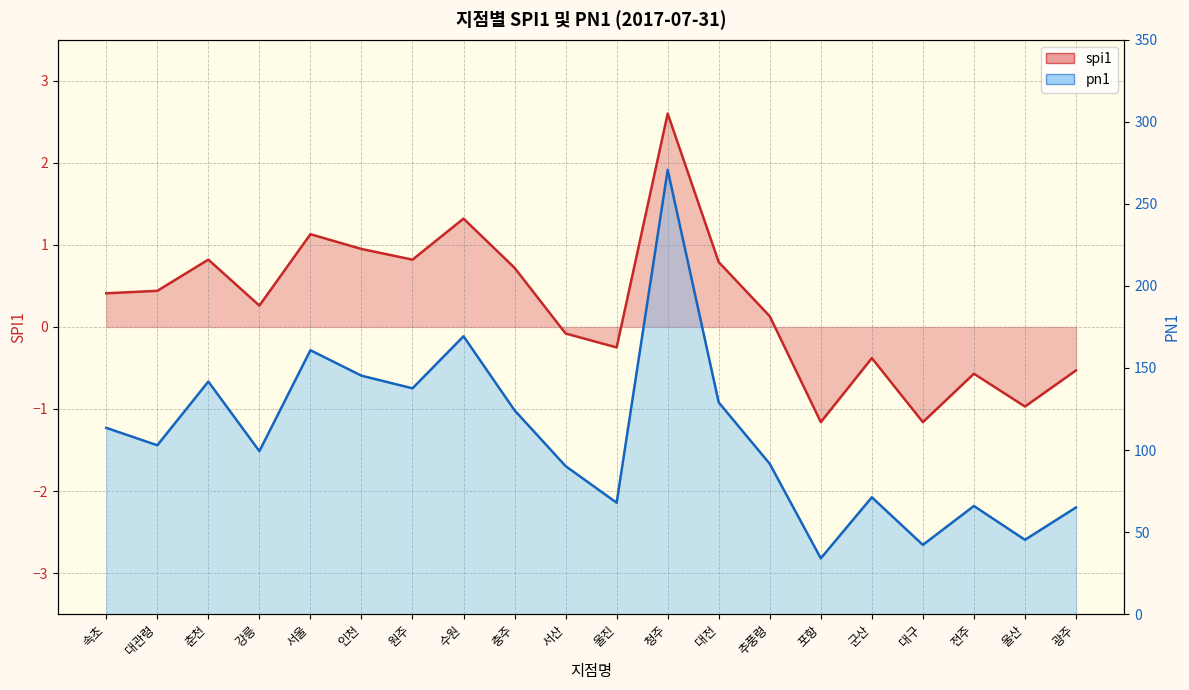

What is the greatest value displayed?

270.7